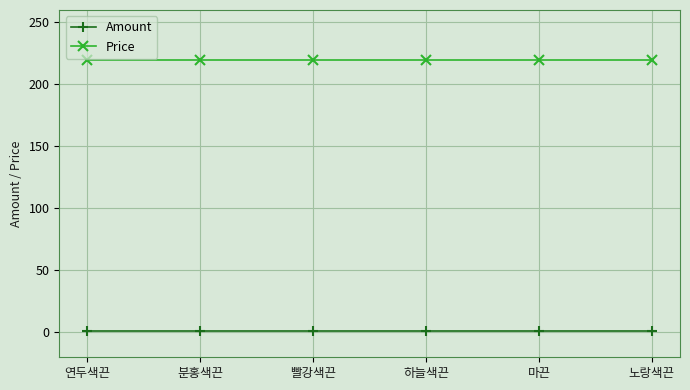

What is the label of the 2nd point from the left?

분홍색끈